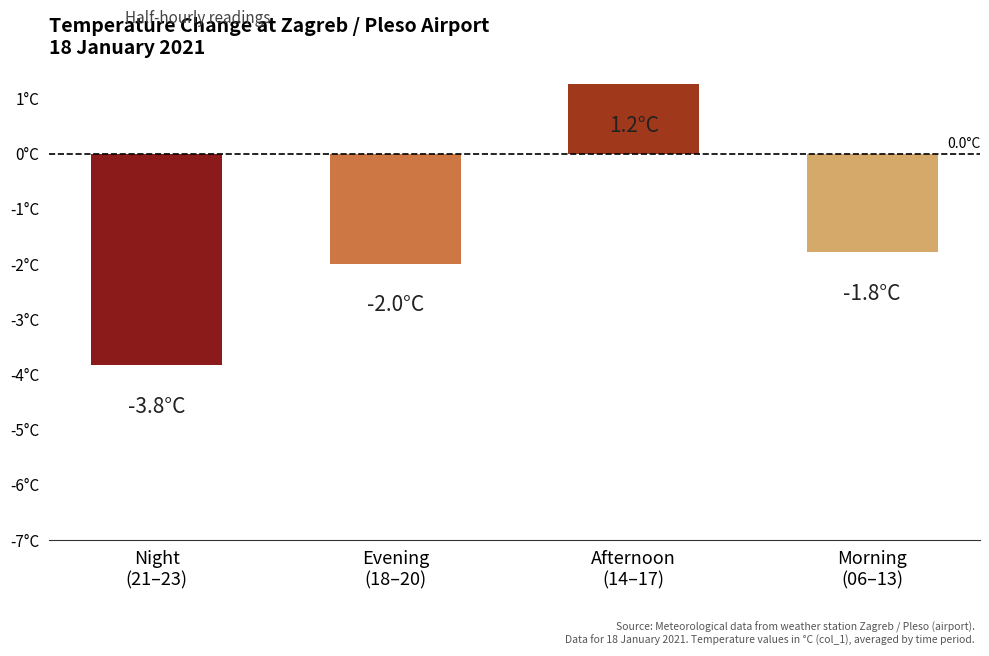

Does the chart contain any negative values?

Yes